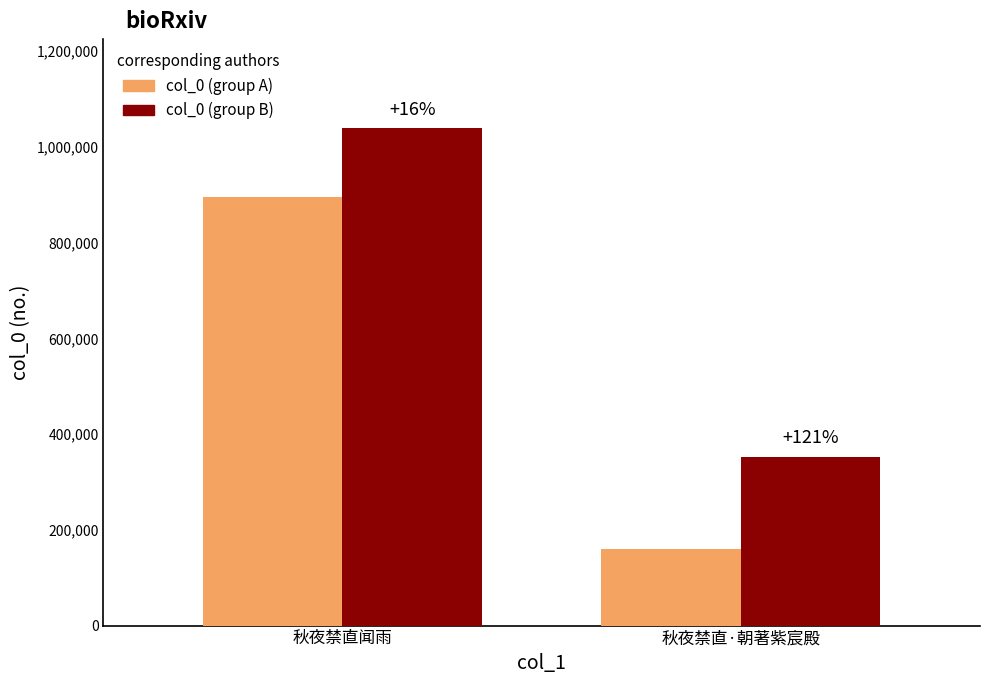

What is the difference between the maximum and minimum values in the col_0 (group B) series?

687260